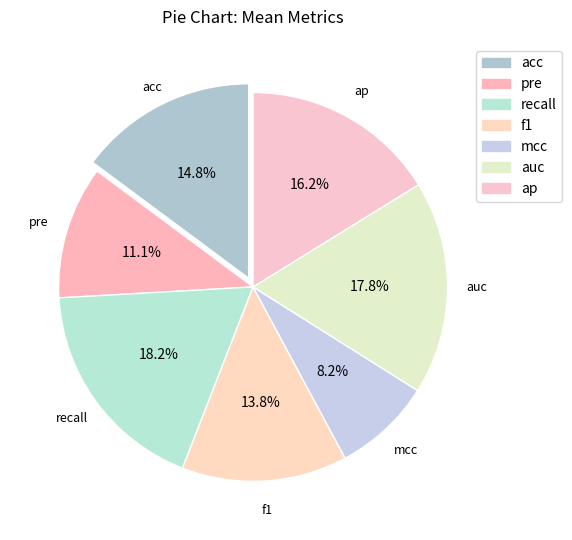

To the nearest percent, what portion does auc represent?

18%